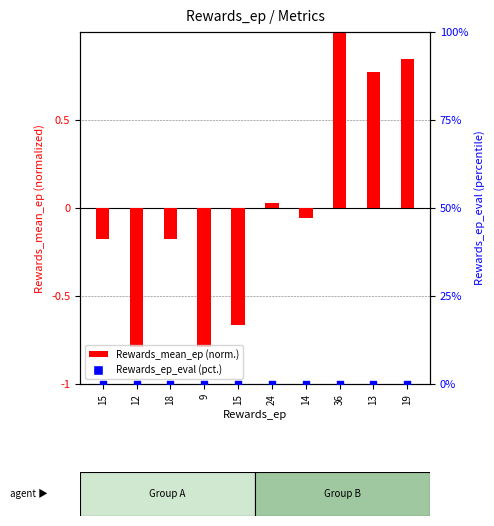

Is the value of Rewards_mean_ep at 13 greater than the value of Rewards_ep_eval at 15?

Yes